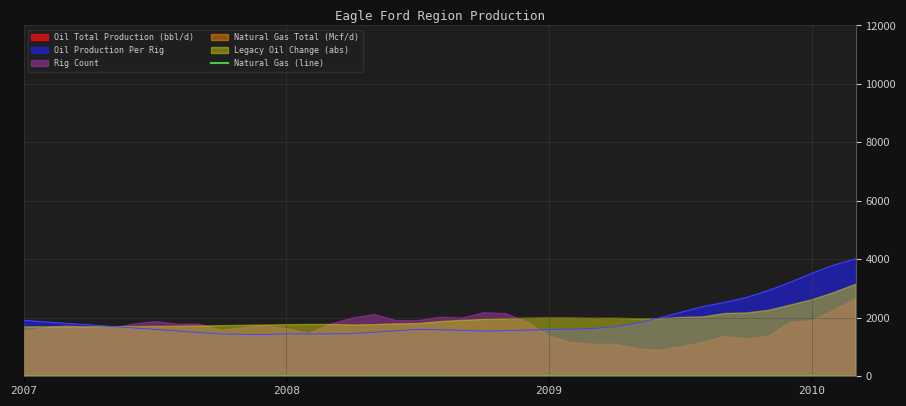

The chart shows a value of 8.1 at 31. True or false?

False